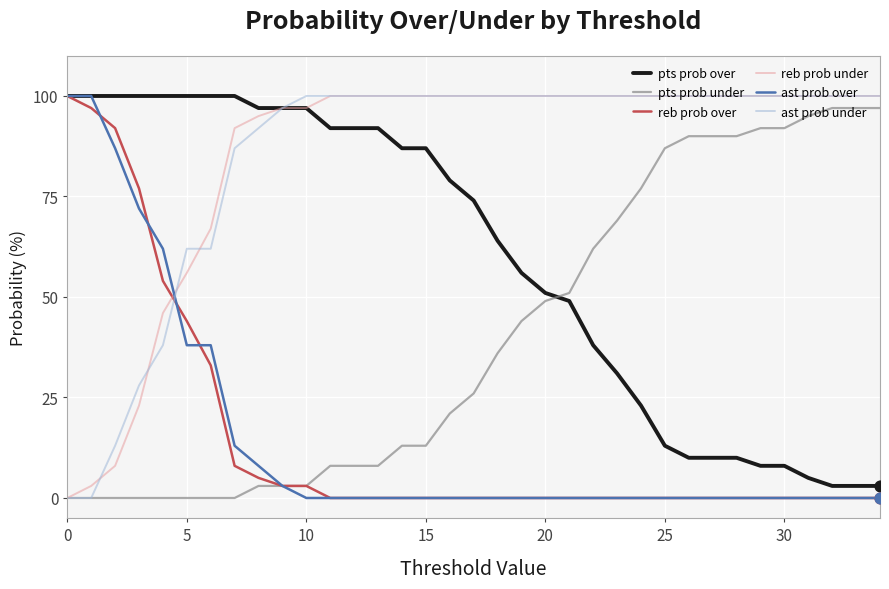

True or false: ast prob under and reb prob over intersect in this chart.

True